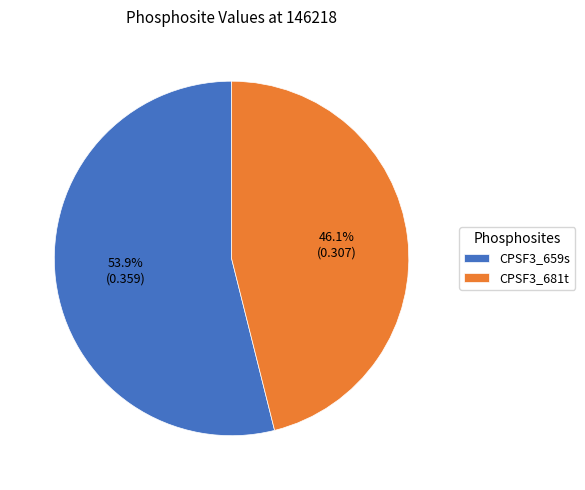

Which has a higher value, CPSF3_659s or CPSF3_681t?

CPSF3_659s